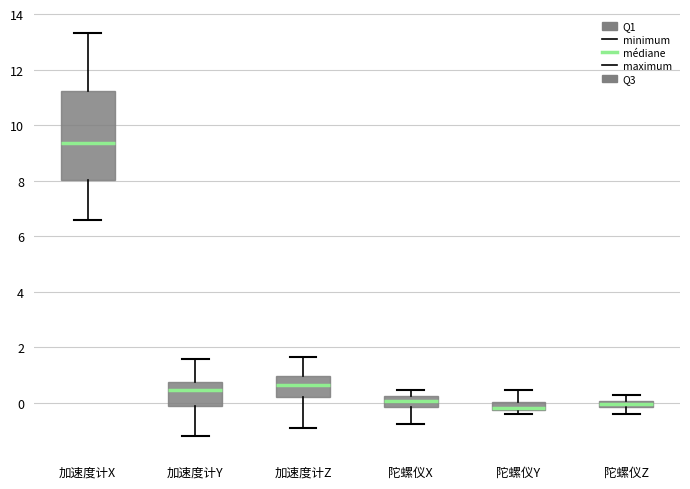

Where is the lower edge of the box for 加速度计X on the y-axis? The values are not printed on the chart, so give them approximately, as read against the axis.

8.0